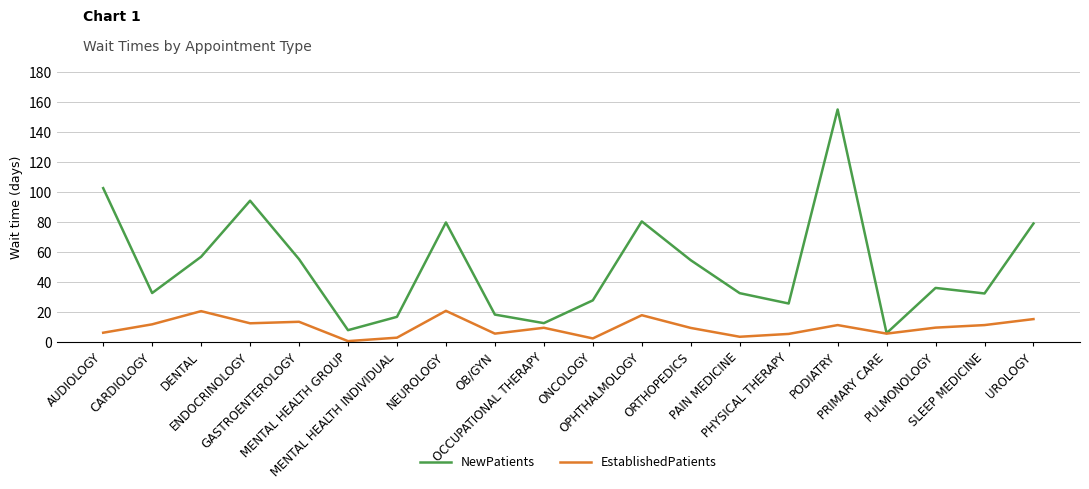

Which series has the largest total across all categories?

NewPatients